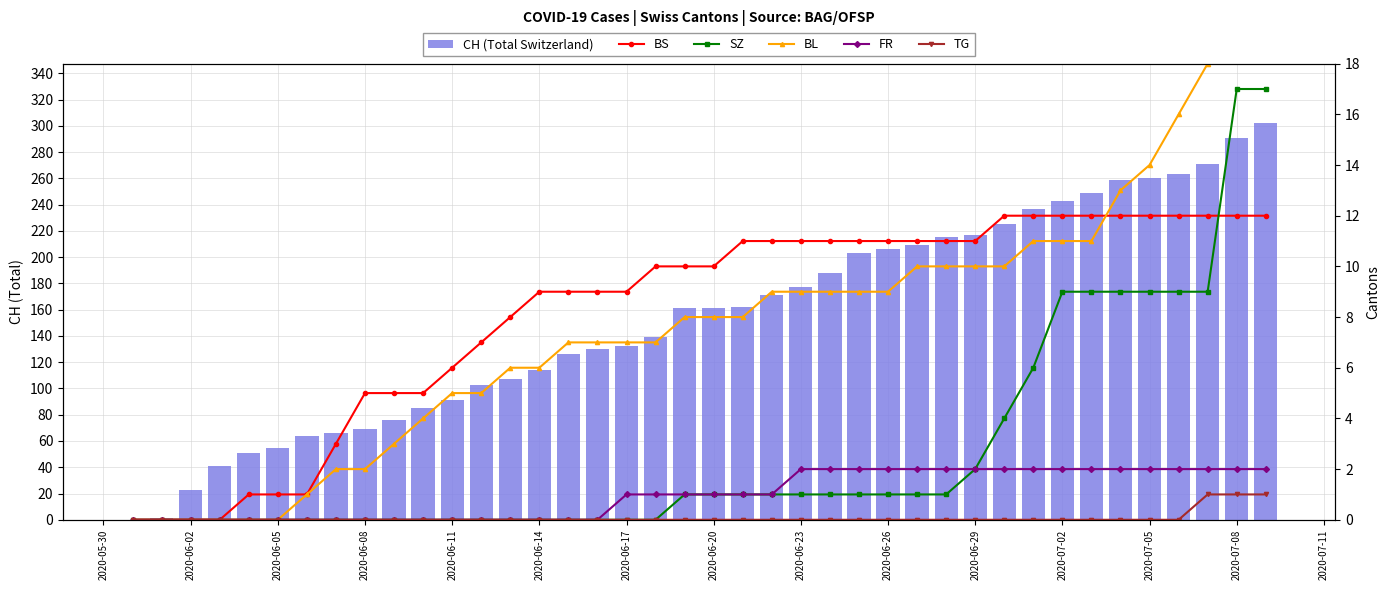

Is the value of BS at 2020-07-05 greater than the value of SZ at 28?

Yes